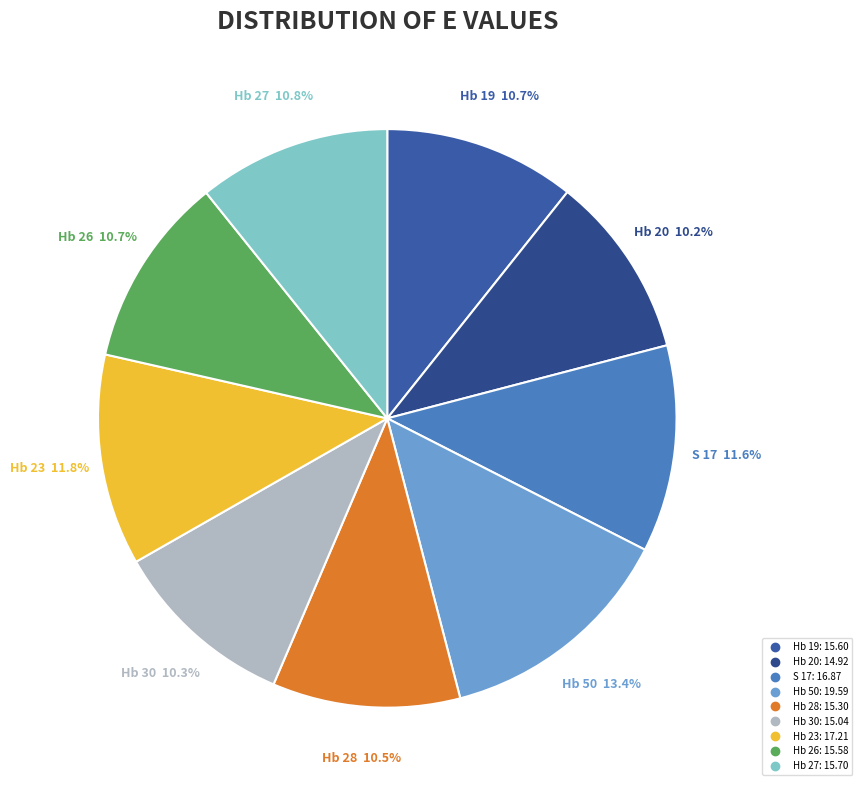

Is there a majority slice in this chart?

No